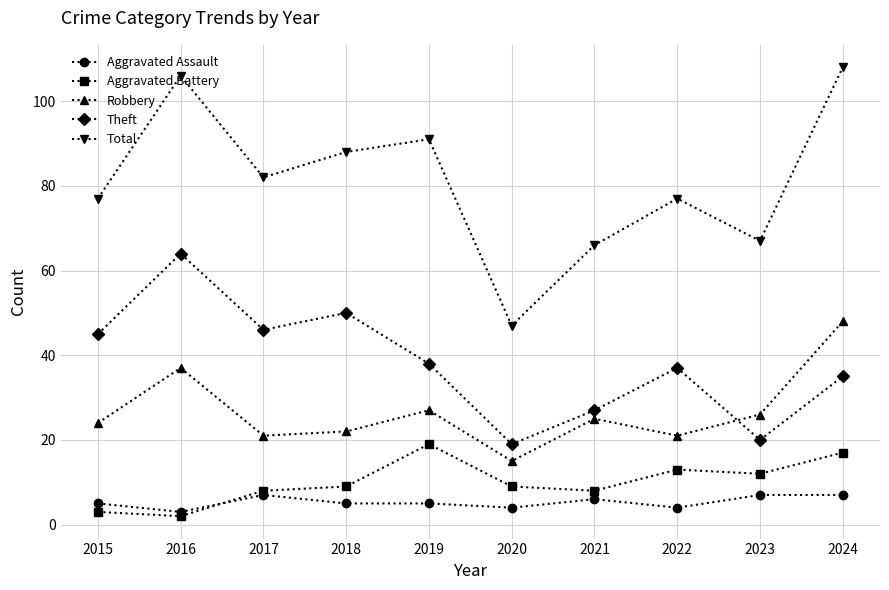

True or false: Aggravated Assault and Robbery cross at least once.

False